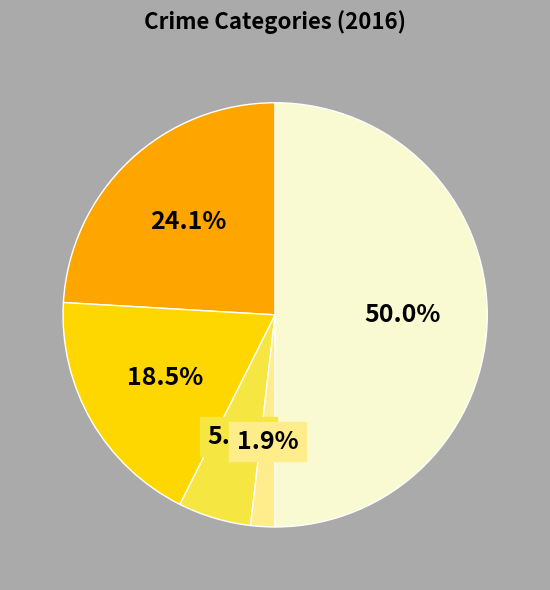

To the nearest percent, what is the average slice percentage?

20%